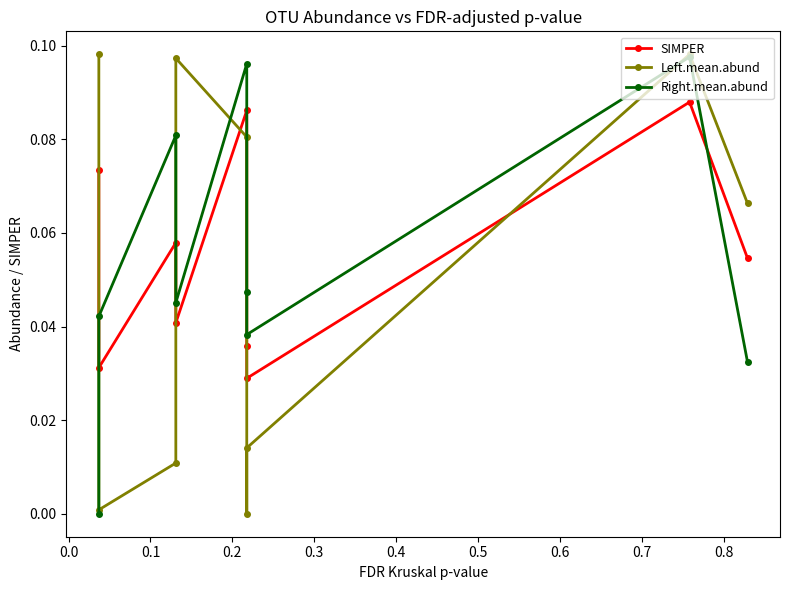

What are all the series names shown in the legend?

SIMPER, Left.mean.abund, Right.mean.abund